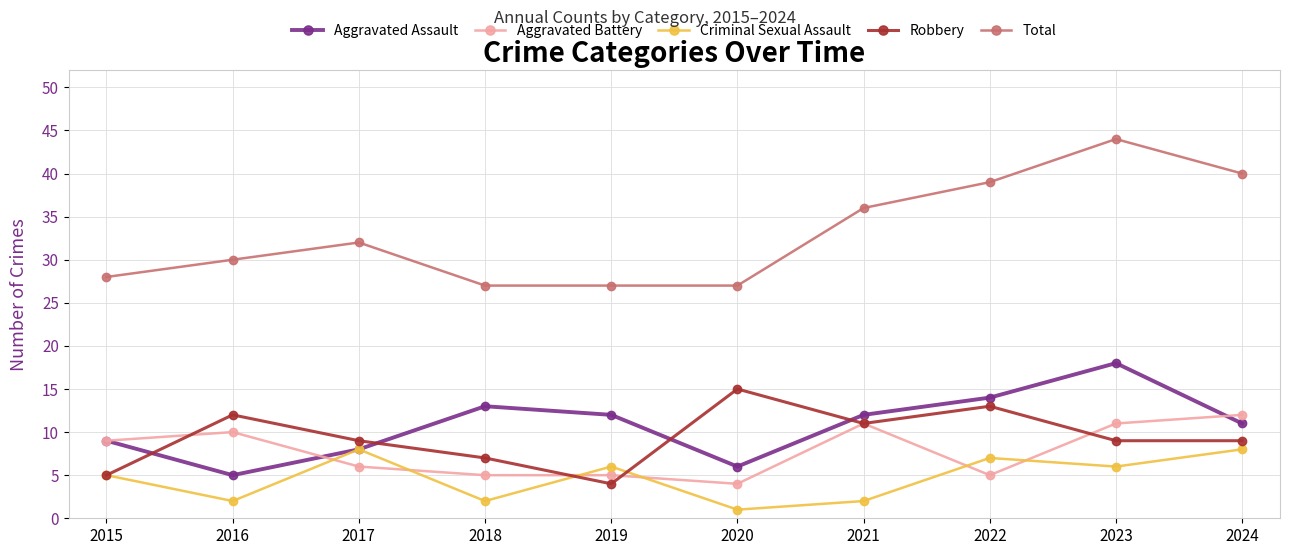

Where is Aggravated Assault nearest to the value 11?

2024